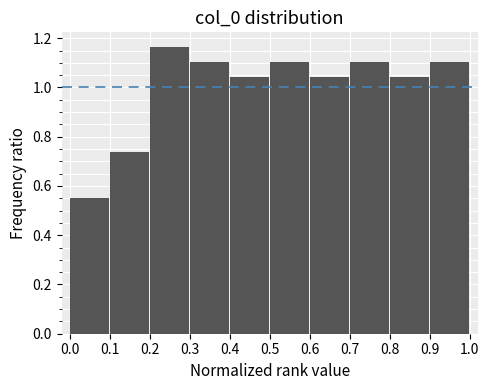

How tall is the bar that spans 0.7 to 0.8 on the x-axis? The values are not printed on the chart, so give them approximately, as read against the axis.

1.10